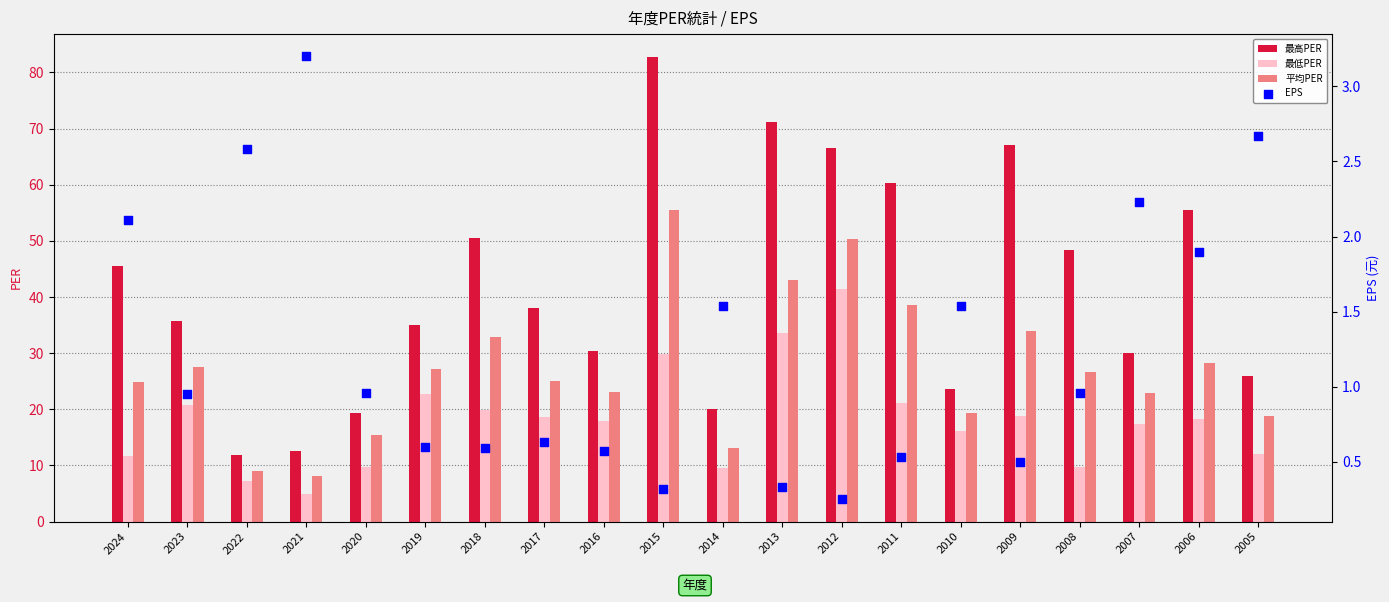

What are all the series names shown in the legend?

最高PER, 最低PER, 平均PER, EPS